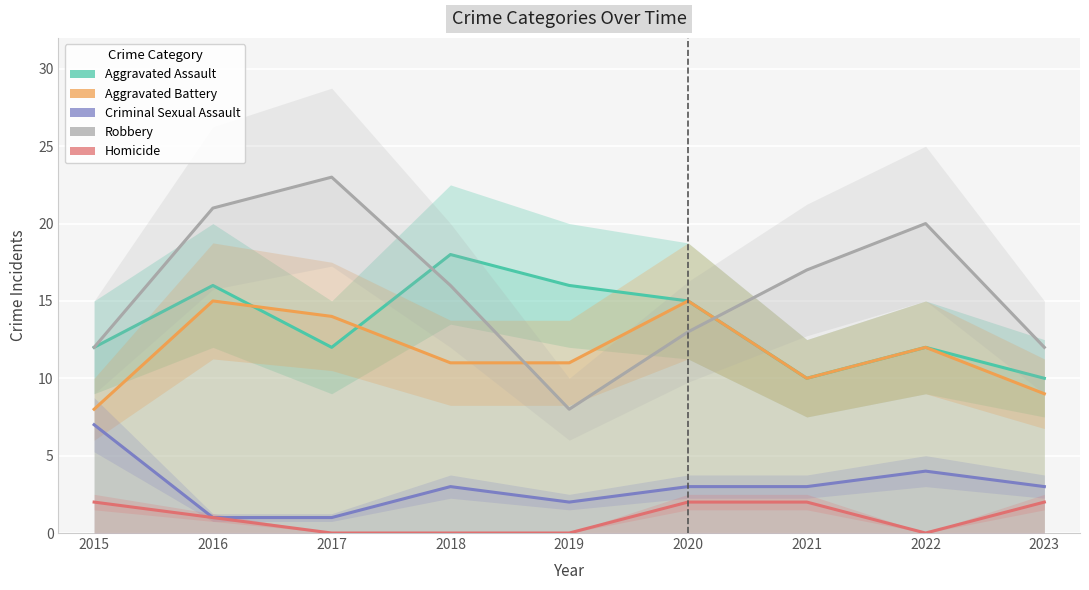

What is the difference between the Robbery values at 2022 and 2021?

3